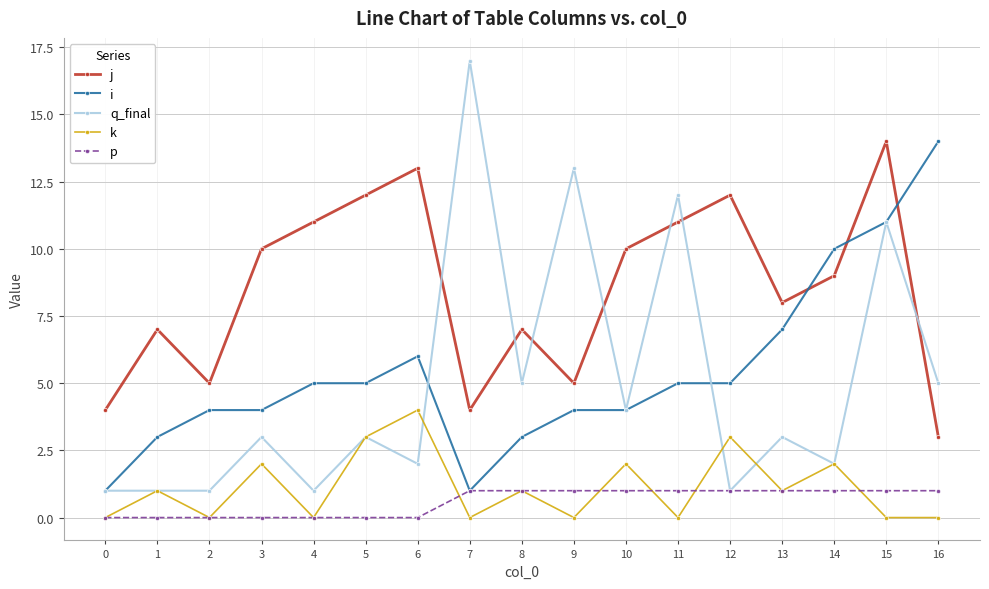

What are all the series names shown in the legend?

j, i, q_final, k, p